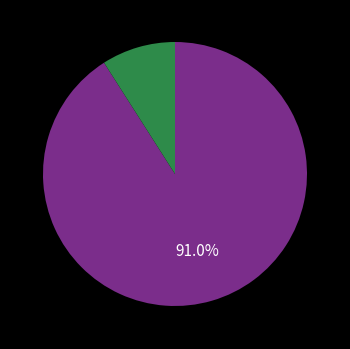

To the nearest percent, what is the average slice percentage?

50%